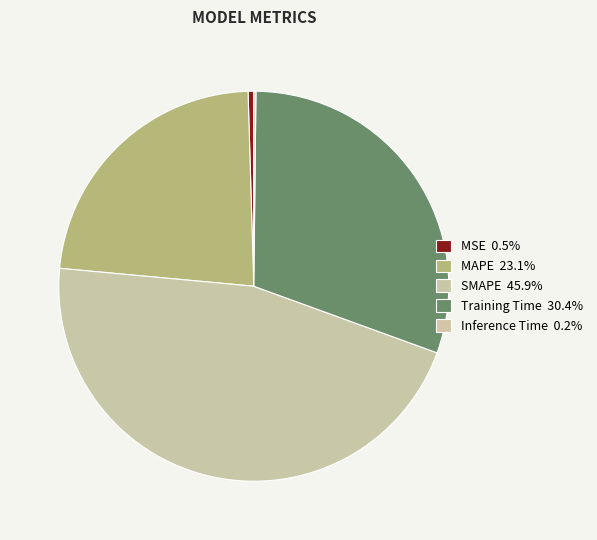

Combined, what portion of the pie is MSE and MAPE?

23.5%